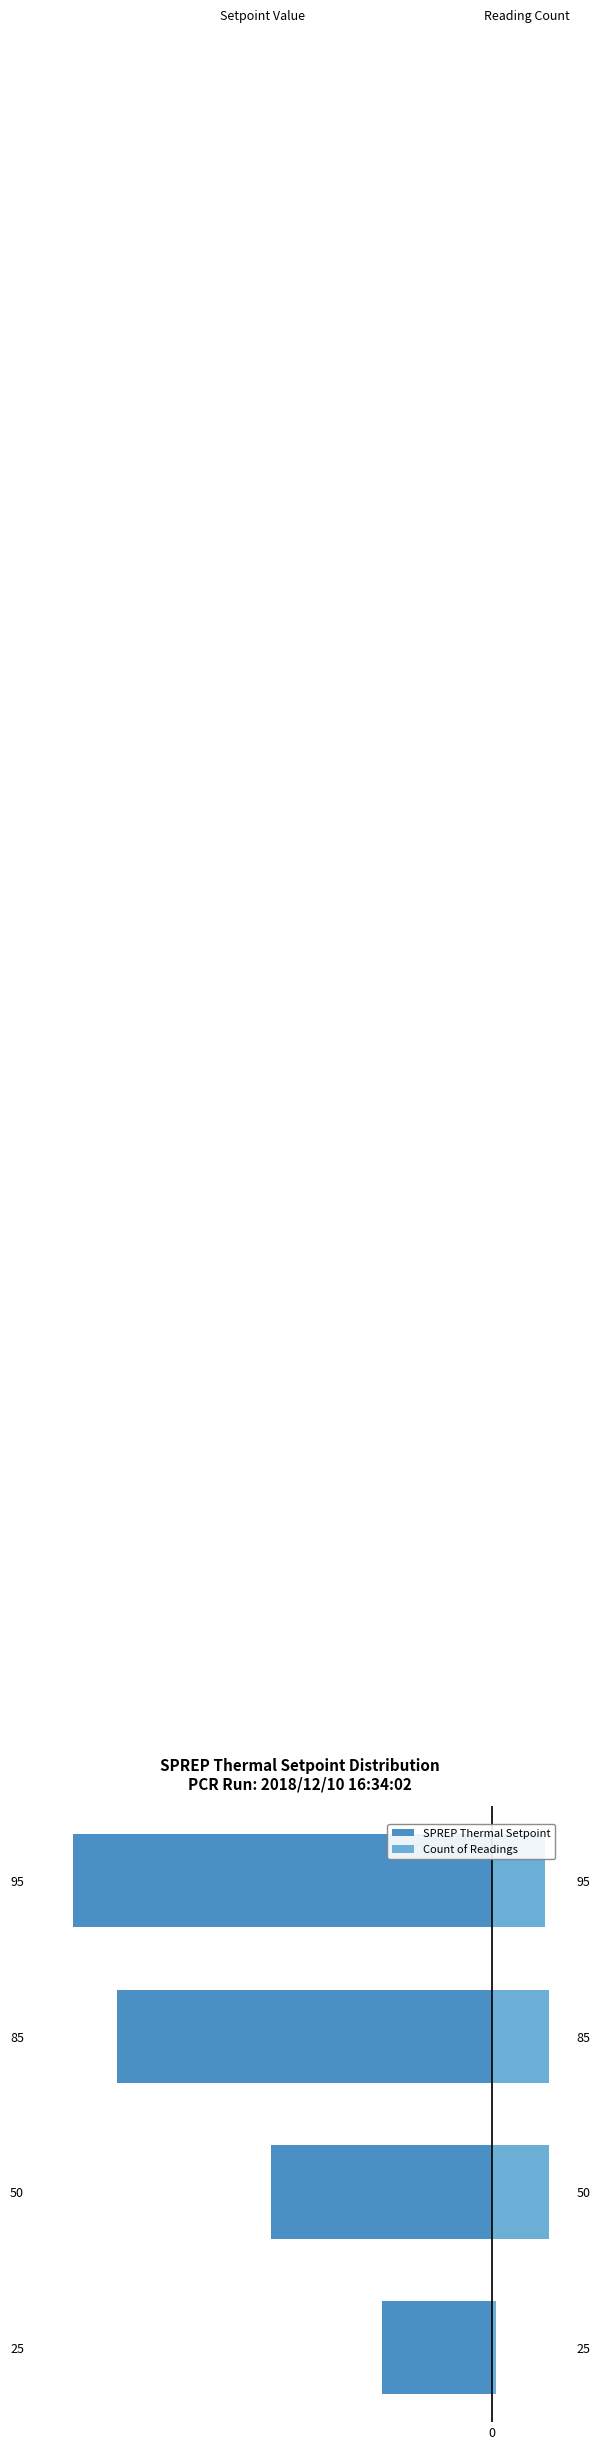

What is the value of the SPREP Thermal Setpoint bar at the 3rd from the left?

-85